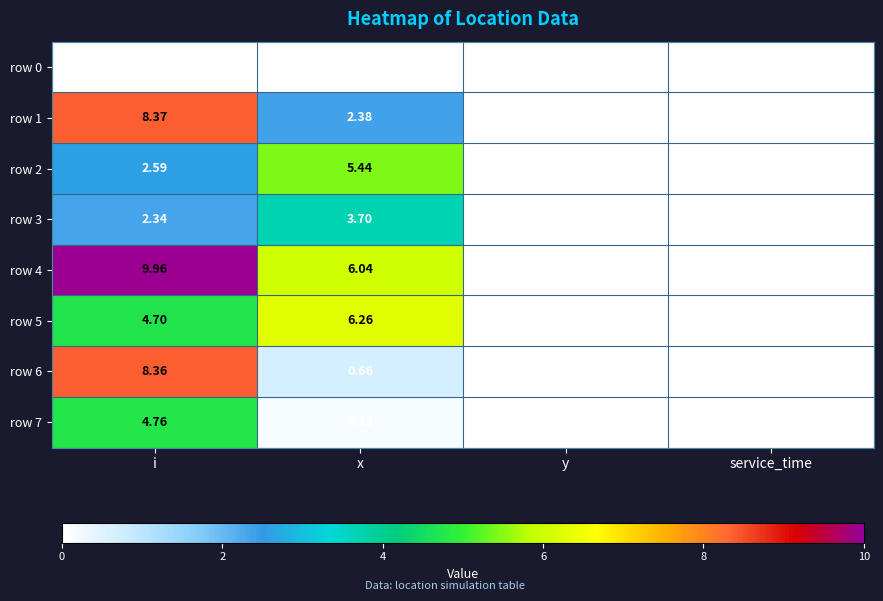

How many data points in row 3 are less than 2?

2